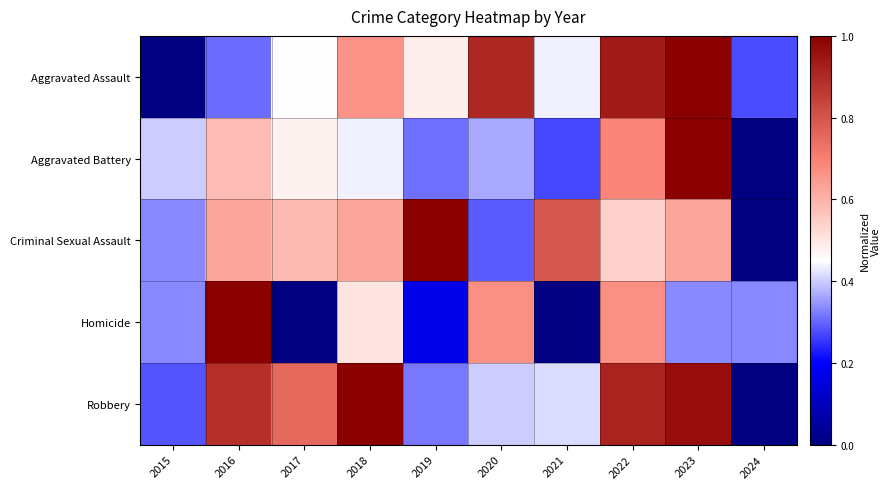

Which series has the largest total across all categories?

Robbery